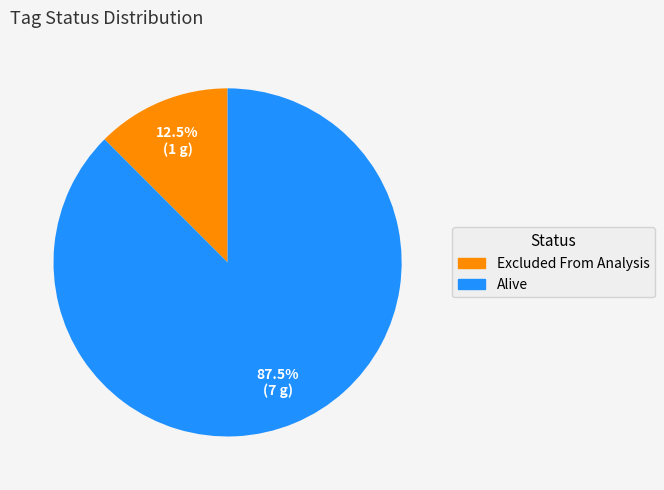

Rank the categories by value from lowest to highest.

Excluded From Analysis, Alive